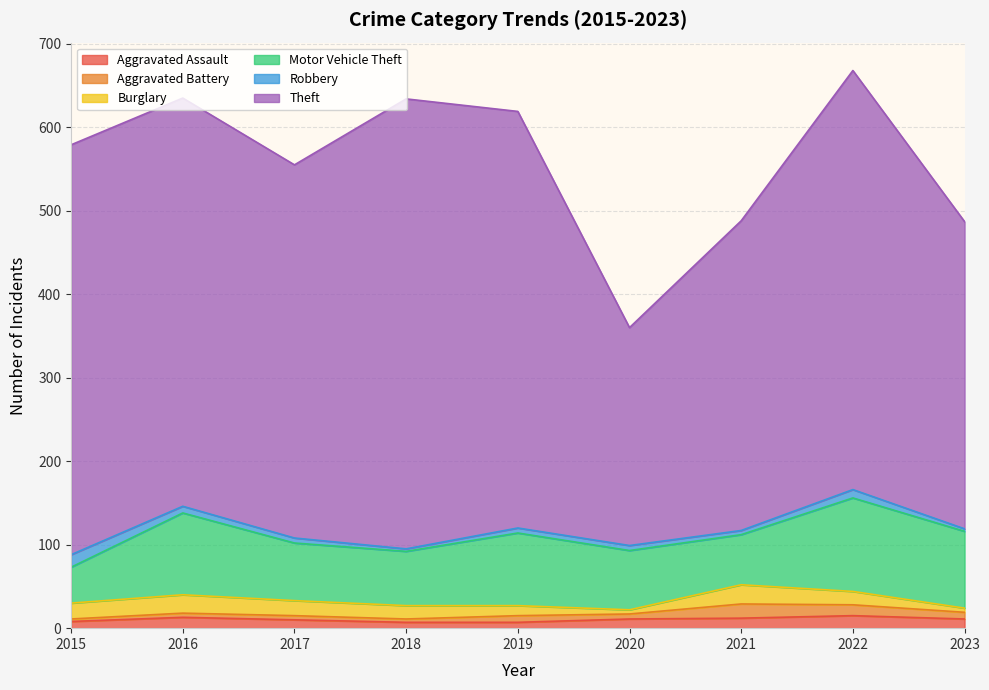

Which category has the lowest value across all series?

2015